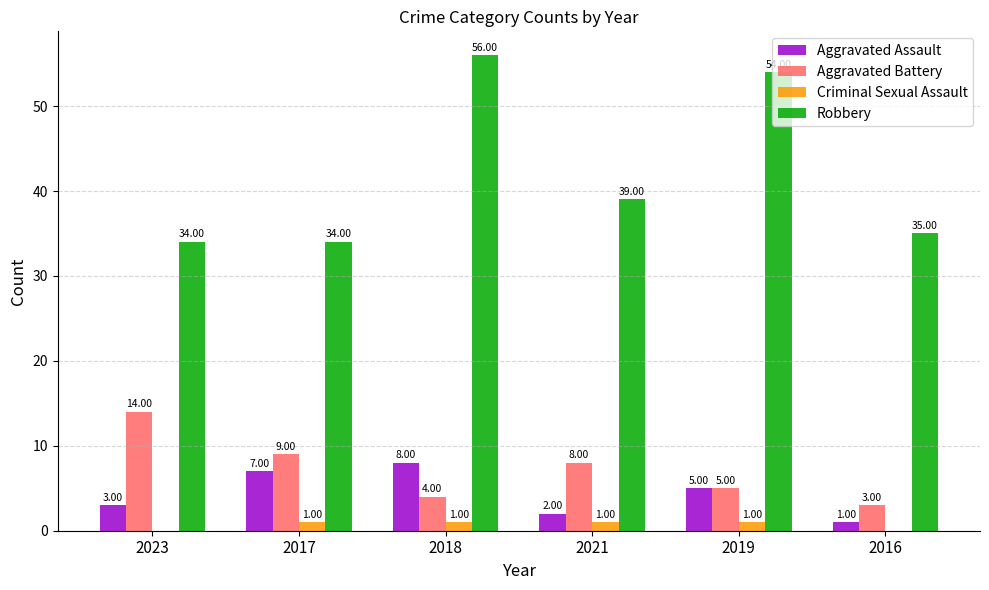

Where is Aggravated Assault nearest to the value 4?

2023